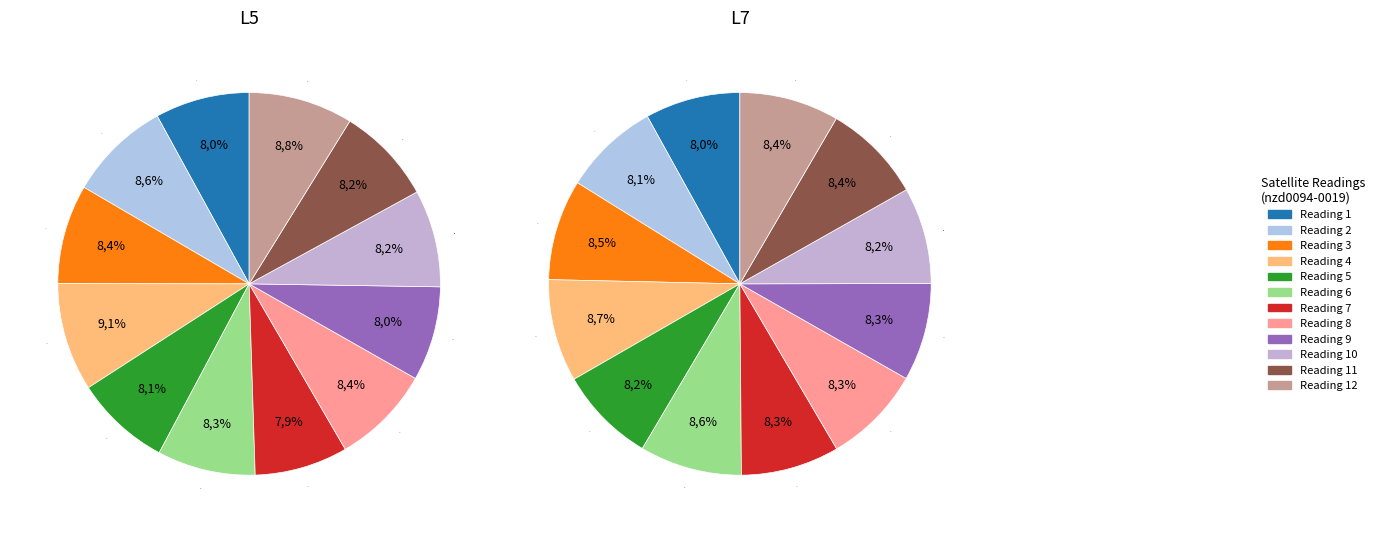

Which slice is the largest?

3